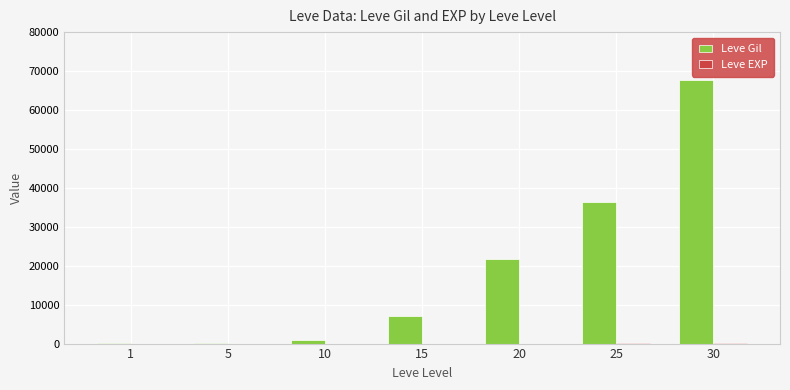

What is the highest value of the Leve Gil series?

67730